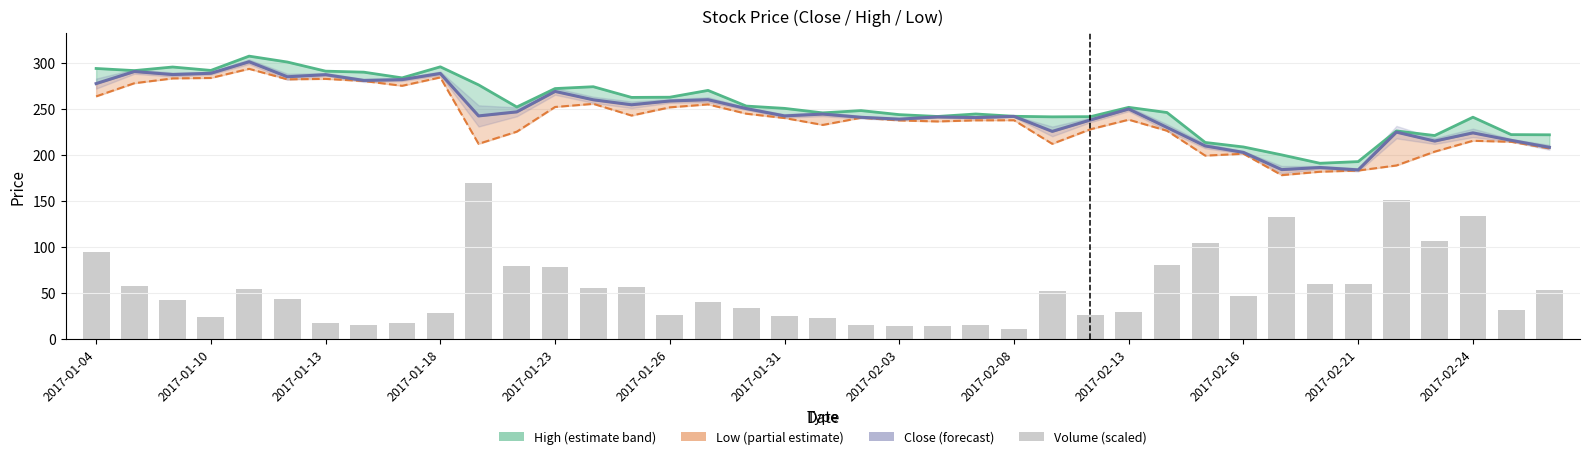

Reading left to right, what are all the values shown in this chart?

High (estimate band): 293.8	291.5	295.4	291.7	307.2	300.8	290.9	289.8	283.6	295.6	276.0	252.0	272.0	274.0	262.4	262.6	270.0	253.0	250.5	245.6	248.1	243.7	241.7	244.4	241.9	241.3	241.5	251.6	246.0	213.5	208.6	200.0	190.9	192.7	226.0	221.0	240.9	222.0	221.8
Low (partial estimate): 263.5	277.8	283.0	283.5	293.4	282.0	282.5	280.2	275.0	284.1	212.0	225.2	252.0	255.4	242.7	251.6	254.8	244.7	240.0	232.5	240.3	237.4	236.3	237.5	237.6	212.0	227.8	238.2	226.2	199.2	201.2	178.0	181.7	183.0	188.5	203.5	215.3	214.2	207.0
Close (forecast): 277.4	290.5	287.2	288.6	301.1	284.8	287.1	280.8	281.7	288.4	242.3	246.7	268.9	259.8	254.4	258.5	259.9	250.3	242.3	244.3	240.8	238.8	241.2	240.5	241.8	225.5	237.9	249.8	229.8	209.7	202.7	184.0	186.3	183.7	224.7	215.0	223.9	215.8	208.2
Volume (scaled): 95.0	57.6	42.6	24.4	54.9	43.3	17.7	14.8	17.0	27.9	169.0	79.8	78.6	55.7	56.3	26.5	40.6	34.0	25.5	22.6	15.3	14.1	14.3	15.1	10.9	52.5	26.5	29.8	80.3	104.1	46.7	132.8	60.0	59.6	151.5	106.1	133.4	31.1	53.4